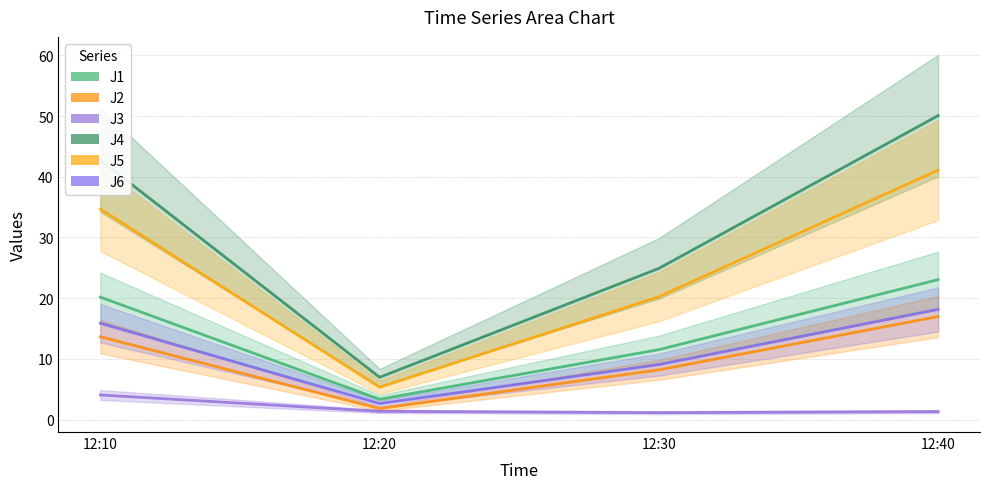

What is the value of the J5 point at the 1st from the left?

34.7